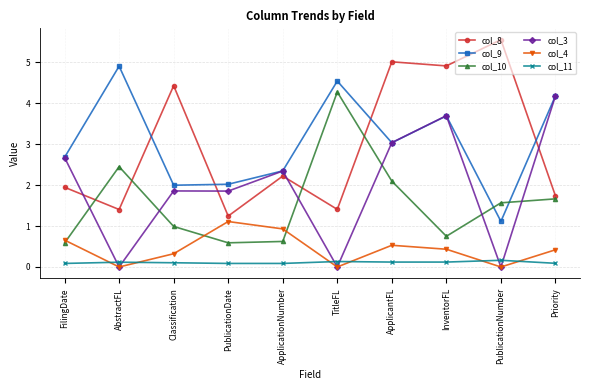

True or false: col_4 has more than 2 interior local peaks.

False